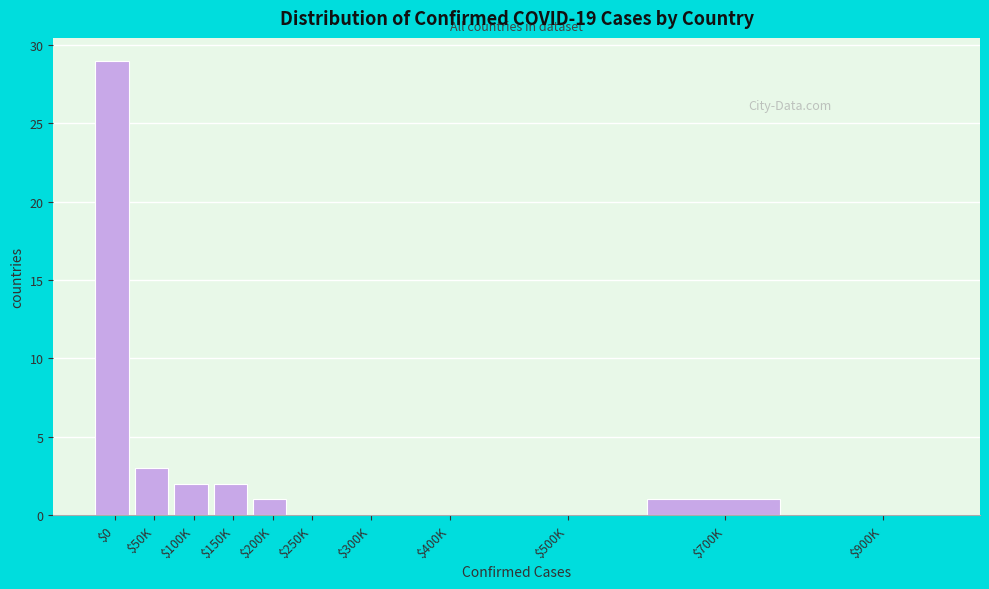

Which category has the highest value across all series?

$0